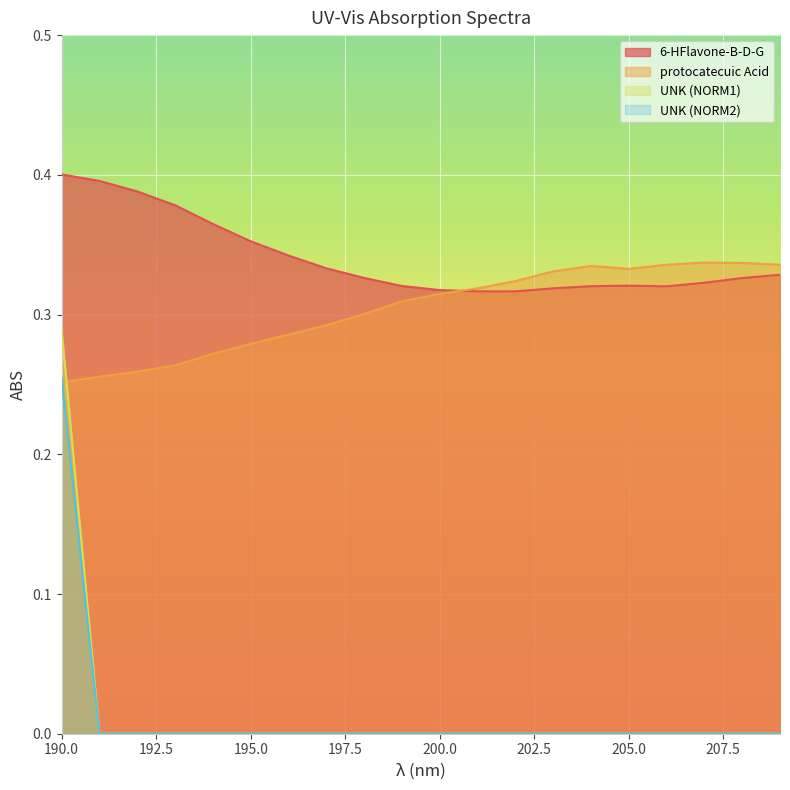

What are all the series names shown in the legend?

6-HFlavone-B-D-G, protocatecuic Acid, UNK (NORM1), UNK (NORM2)